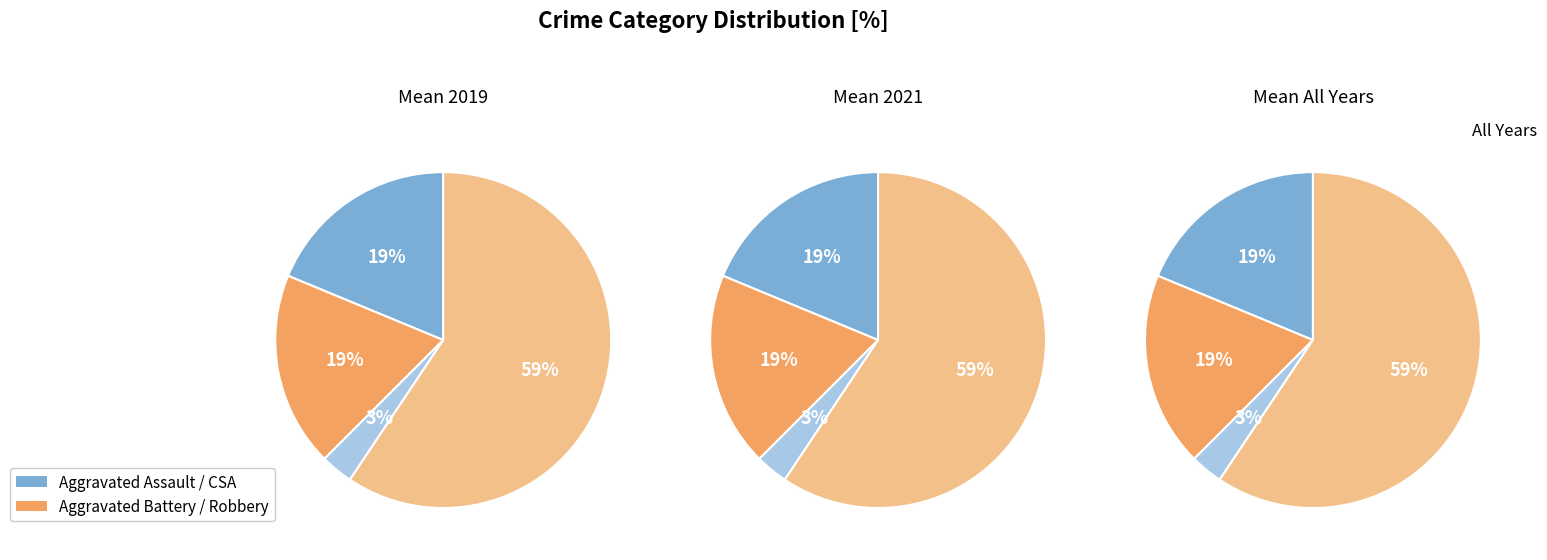

Combined, do Criminal Sexual Assault and Aggravated Battery account for over 50%?

No